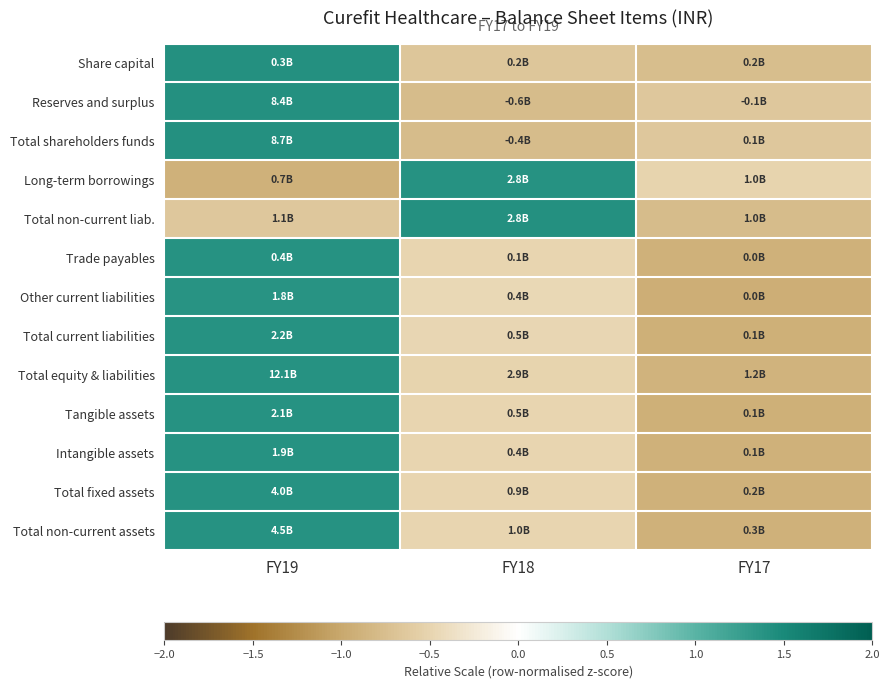

What is the difference between the highest and lowest values at FY19?

2.3